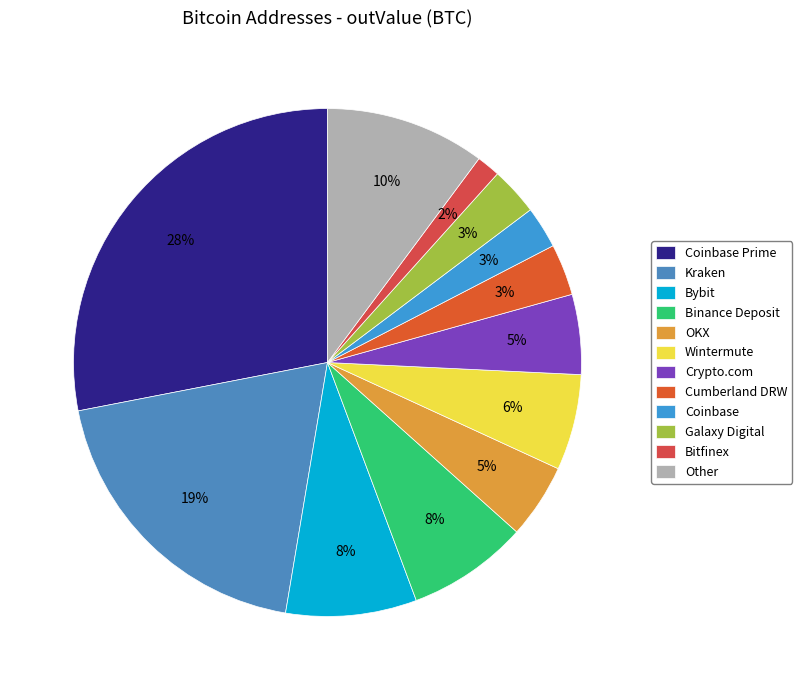

How many slices are in this pie chart?

12